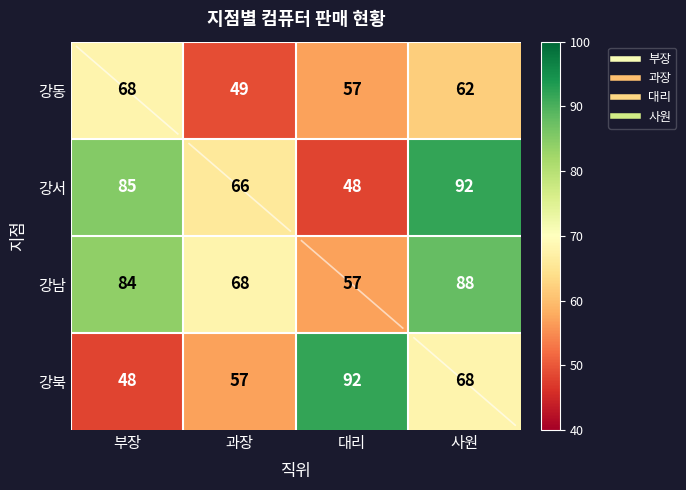

What is the spread (max minus min) of values at 과장?

19